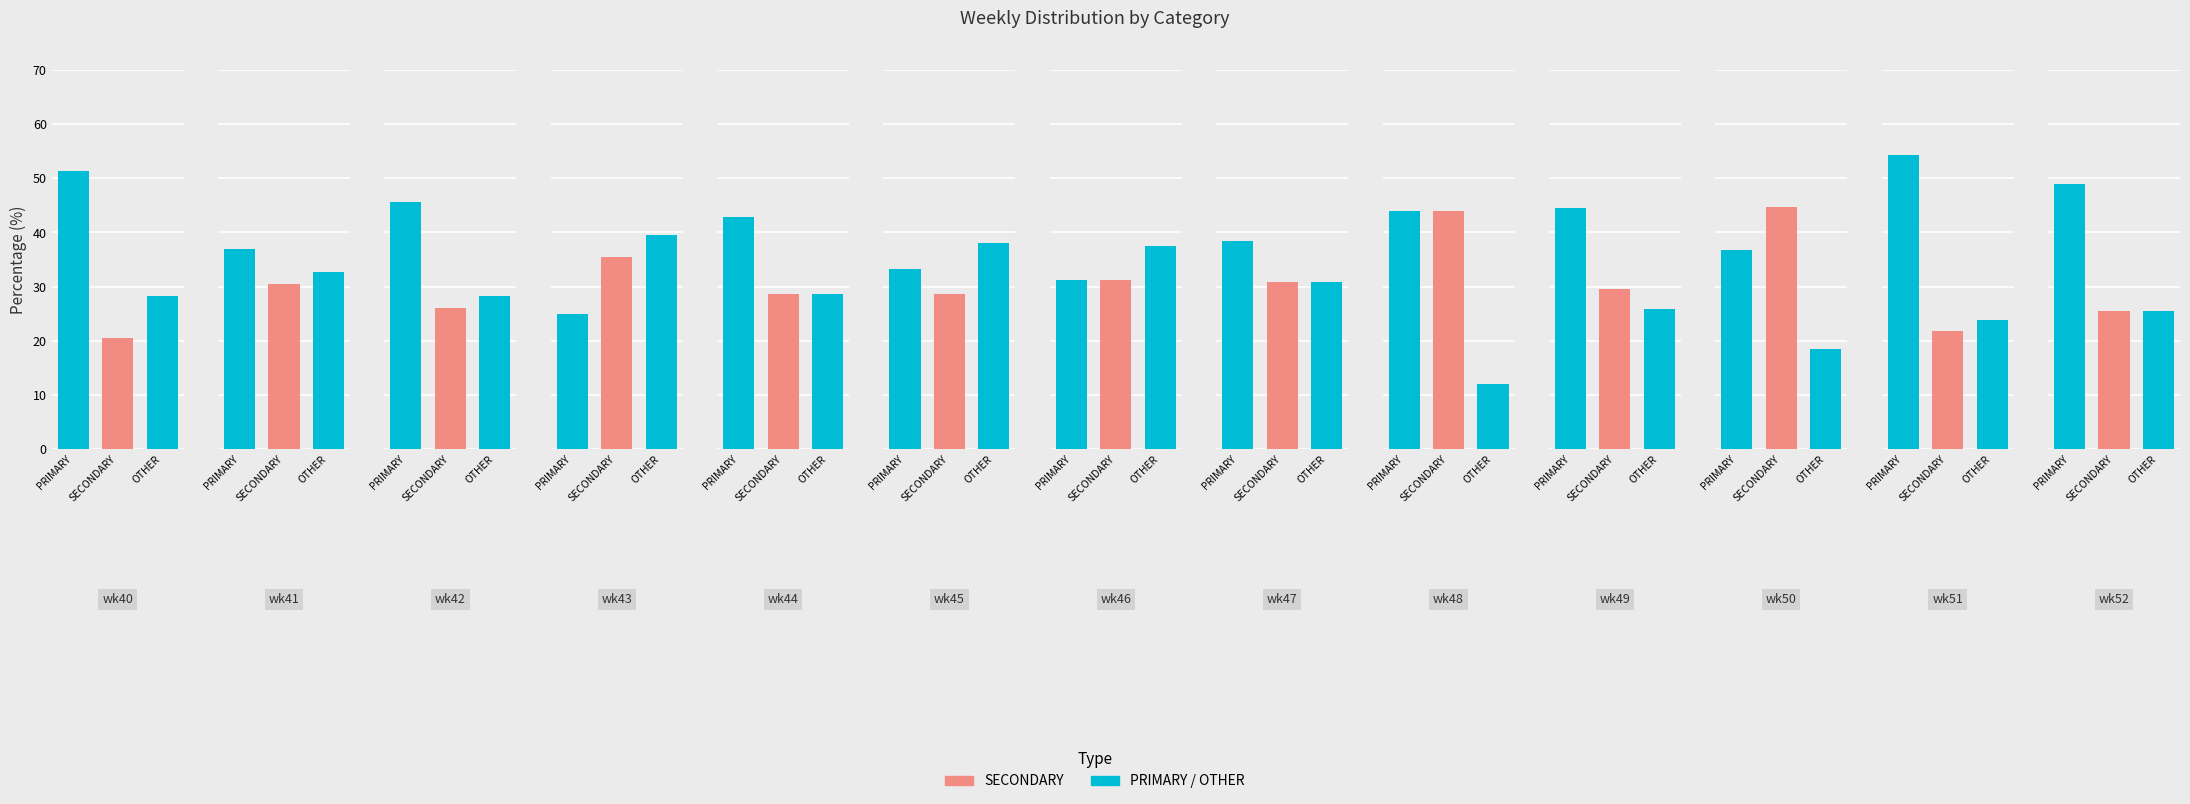

How many bars are there in total?

39